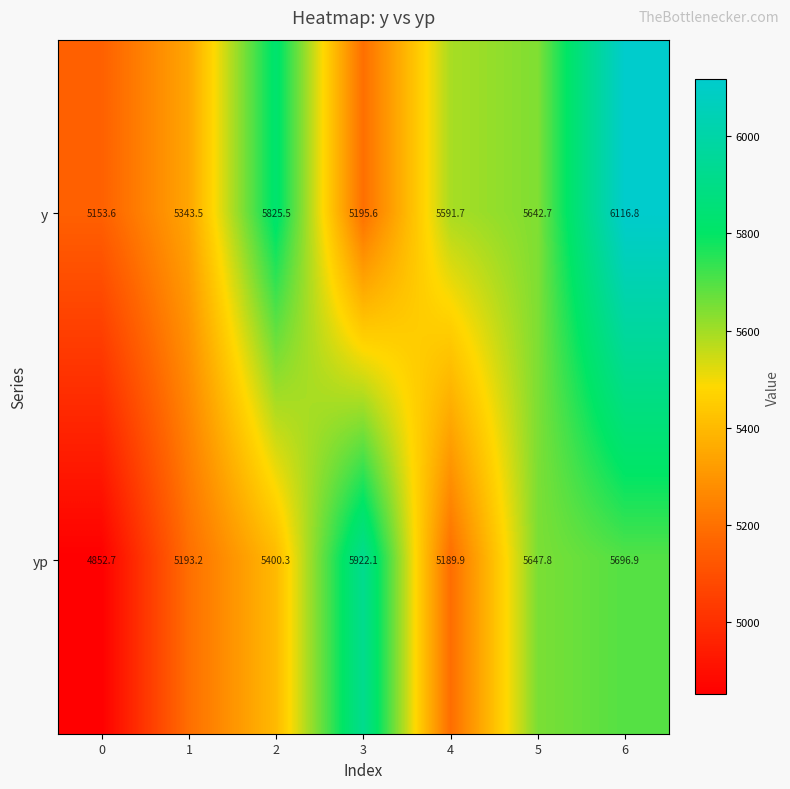

How many categories are shown in the chart?

7